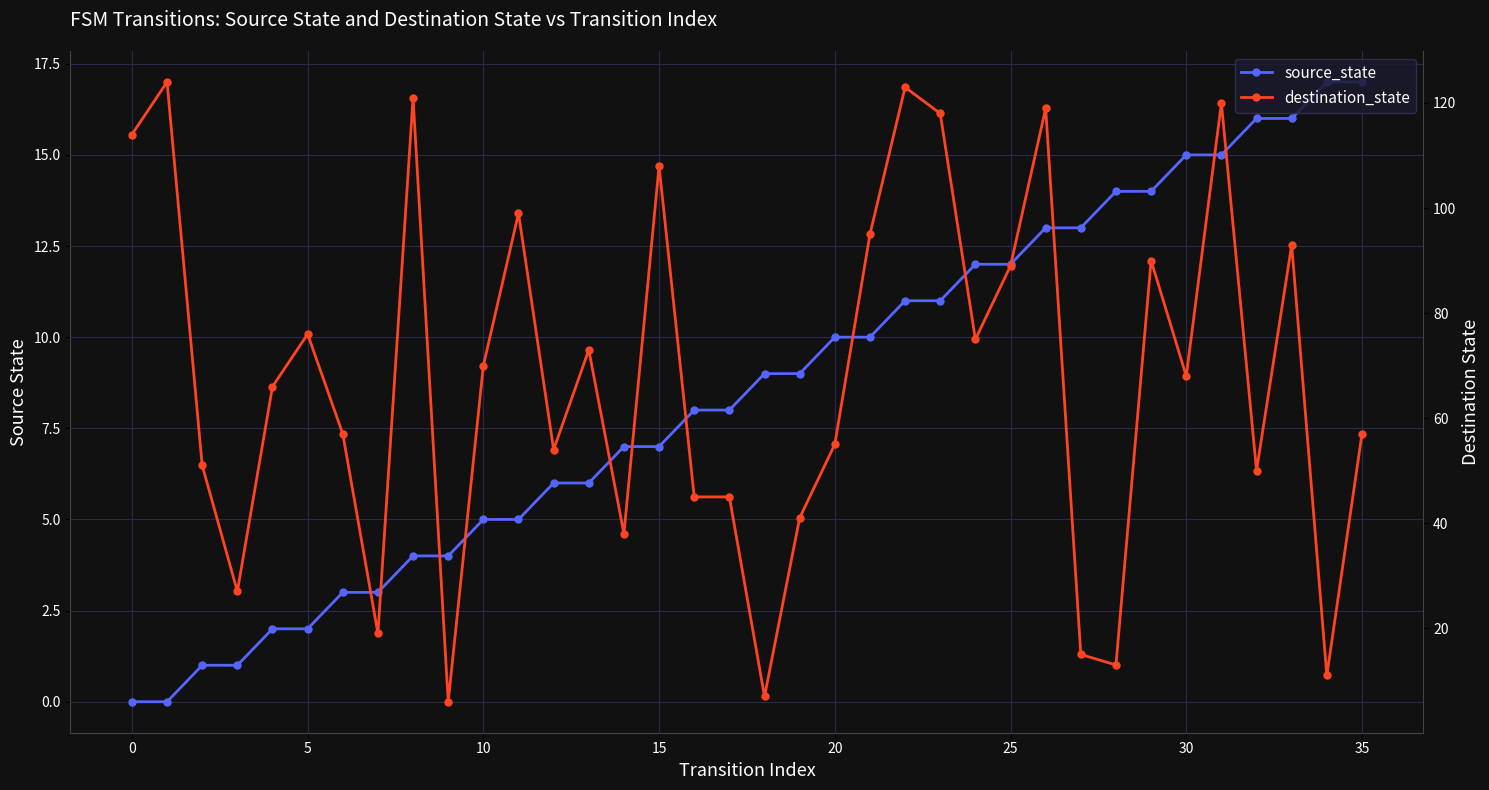

Reading left to right, extract all data points from this chart.

source_state: 0	0	1	1	2	2	3	3	4	4	5	5	6	6	7	7	8	8	9	9	10	10	11	11	12	12	13	13	14	14	15	15	16	16	17	17
destination_state: 114	124	51	27	66	76	57	19	121	6	70	99	54	73	38	108	45	45	7	41	55	95	123	118	75	89	119	15	13	90	68	120	50	93	11	57